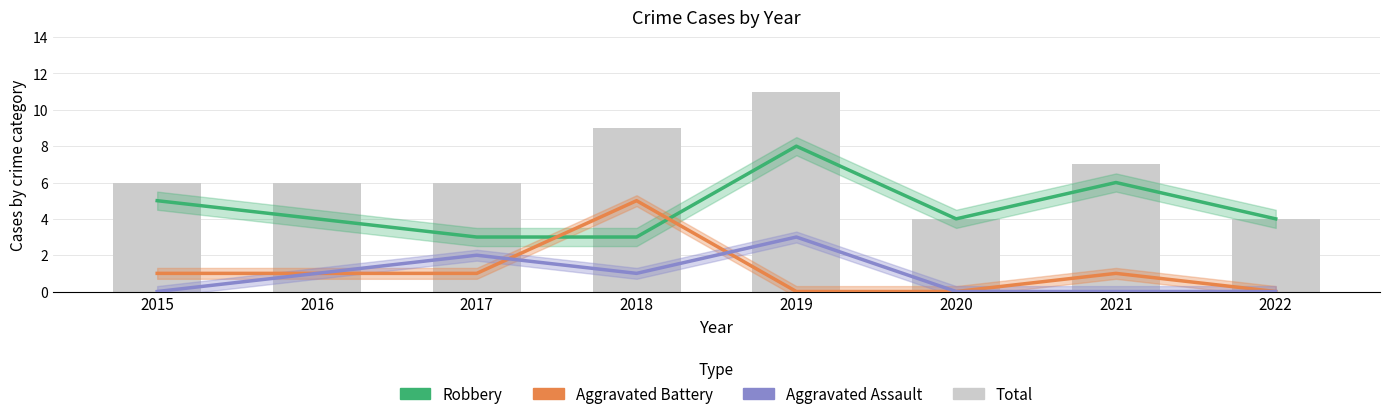

Rank the series at 2017 from highest to lowest value.

Total, Robbery, Aggravated Assault, Aggravated Battery